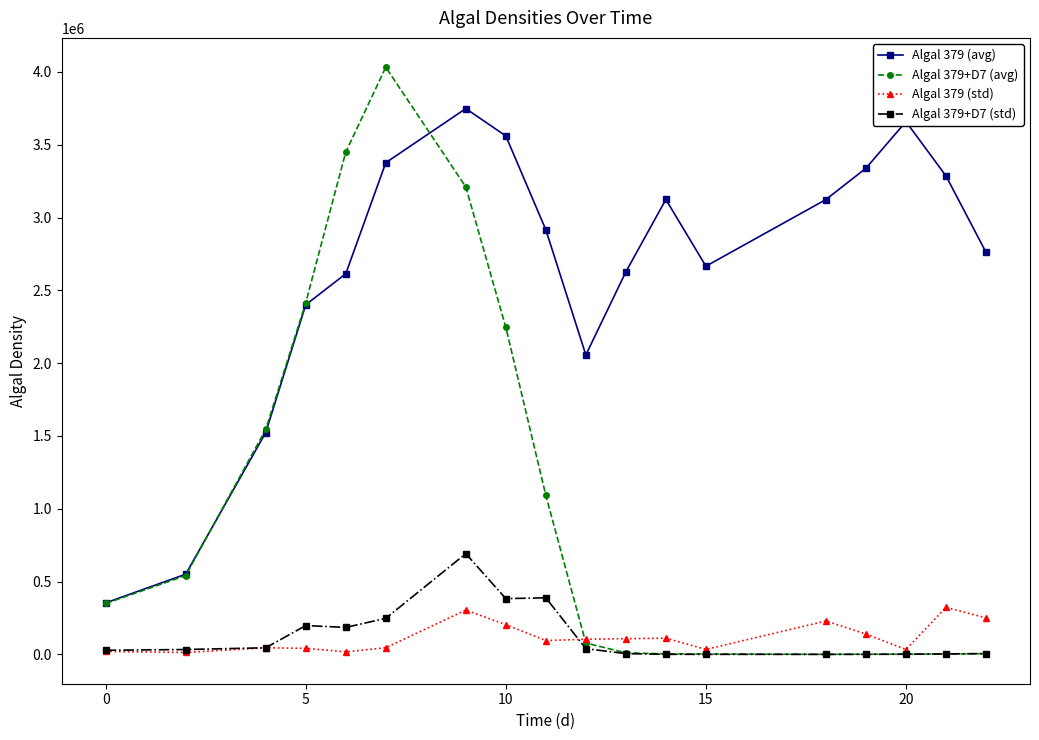

What is the maximum value shown in the chart?

4032014.2